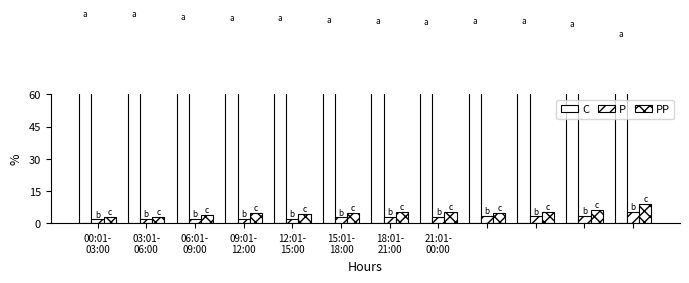

Reading right to left, extract all data points from this chart.

C: 86.0	90.4	91.8	92.0	91.7	92.2	92.5	93.5	93.3	94.0	95.2	95.2
P: 5.1	3.3	3.1	3.2	3.0	2.8	2.6	2.1	1.9	2.0	1.9	1.8
PP: 8.9	6.3	5.1	4.8	5.3	5.1	4.9	4.4	4.8	4.0	3.0	3.0